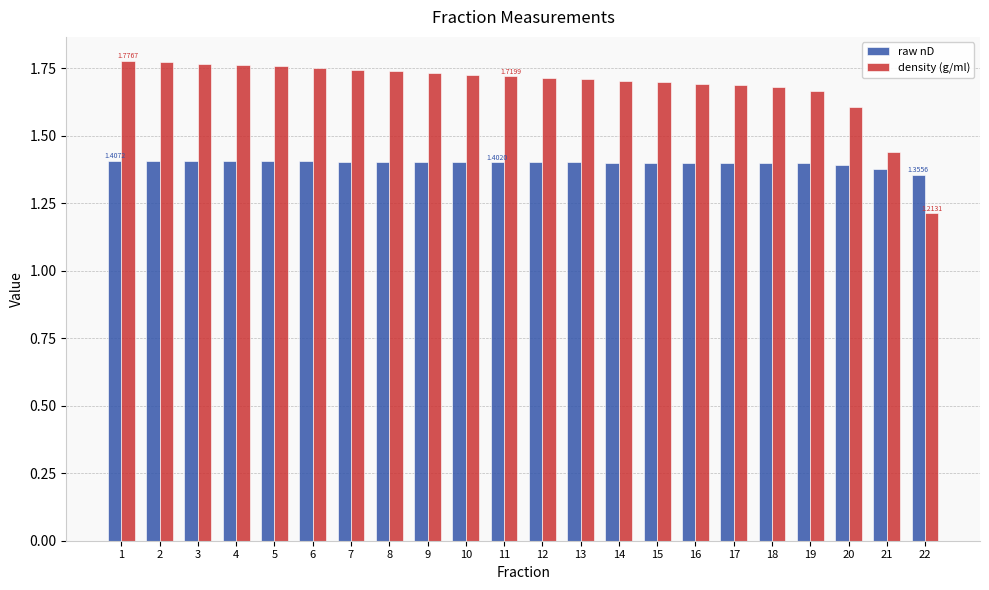

At how many categories does at least one series exceed 1?

22